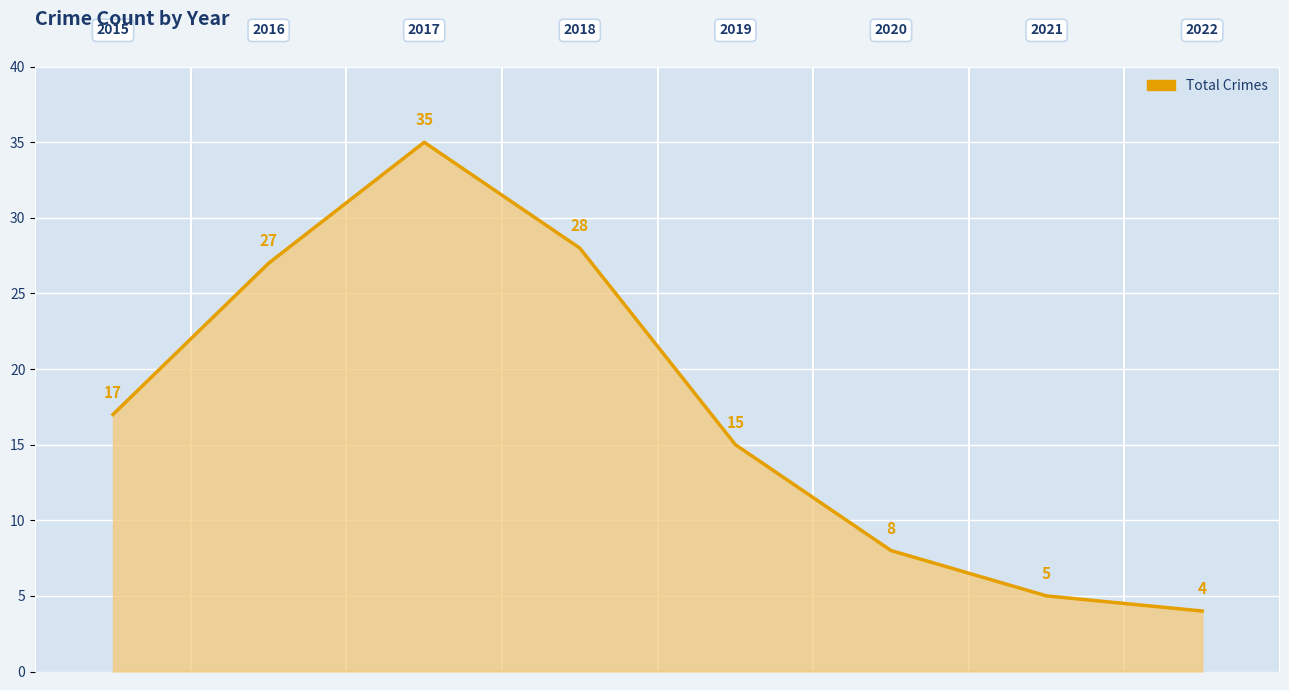

What is the greatest value displayed?

35